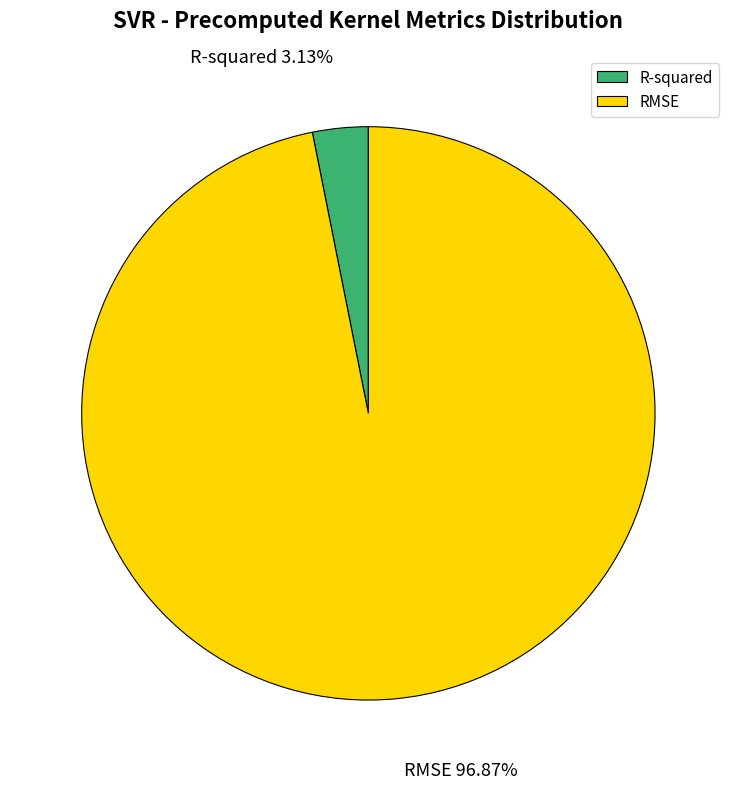

What percentage is the RMSE slice, to the nearest percent?

97%